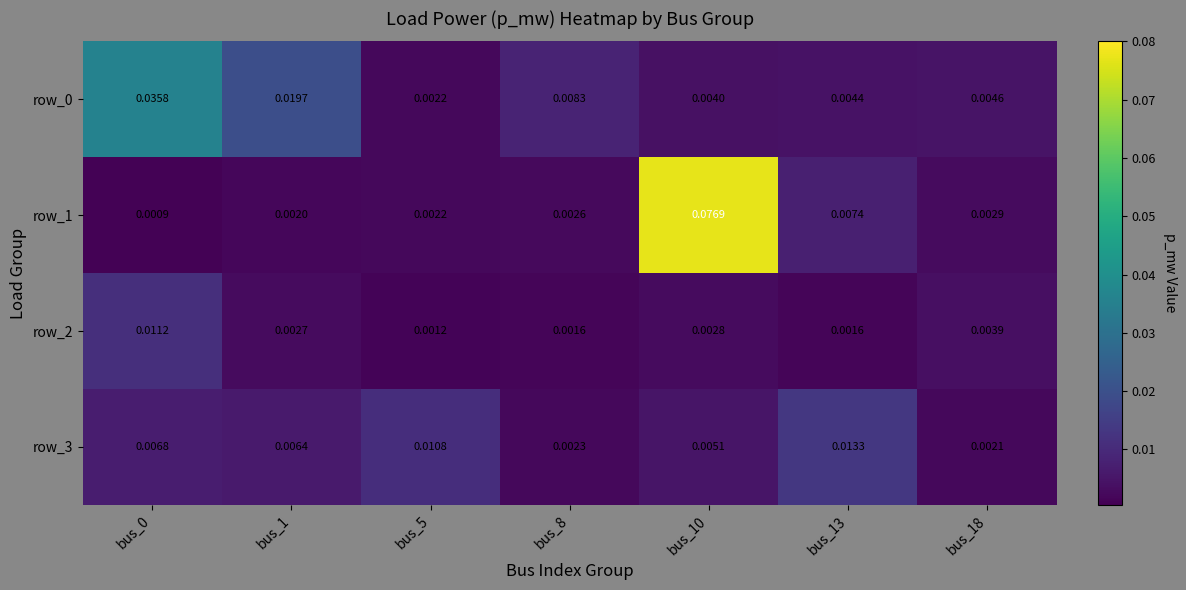

Is the value of row_2 at bus_1 greater than the value of row_0 at bus_10?

No